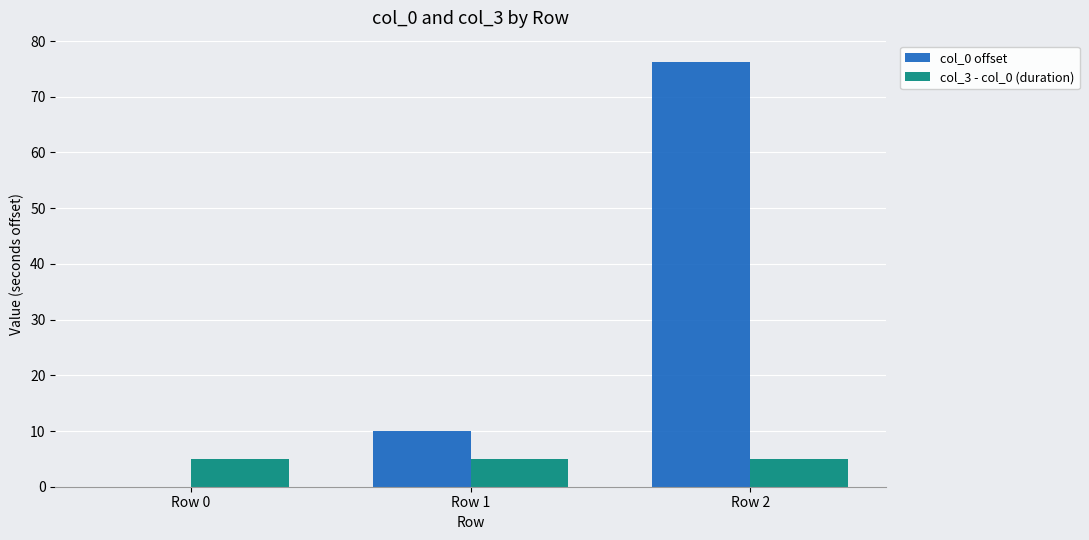

Reading right to left, extract all data points from this chart.

col_0 offset: 76.2	10.0	0.0
col_3 - col_0 (duration): 5.0	5.0	5.0